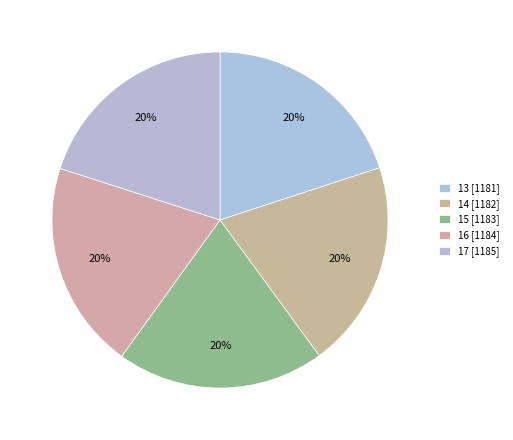

How many segments does this pie chart have?

5